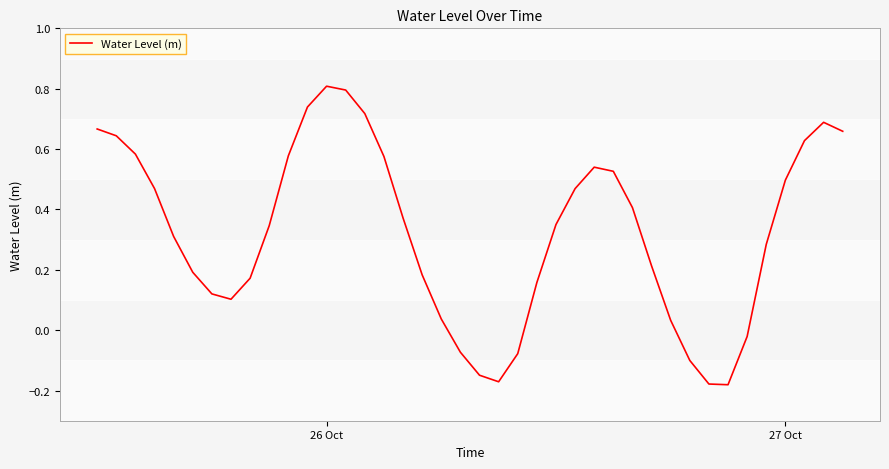

What is the greatest value displayed?

0.8